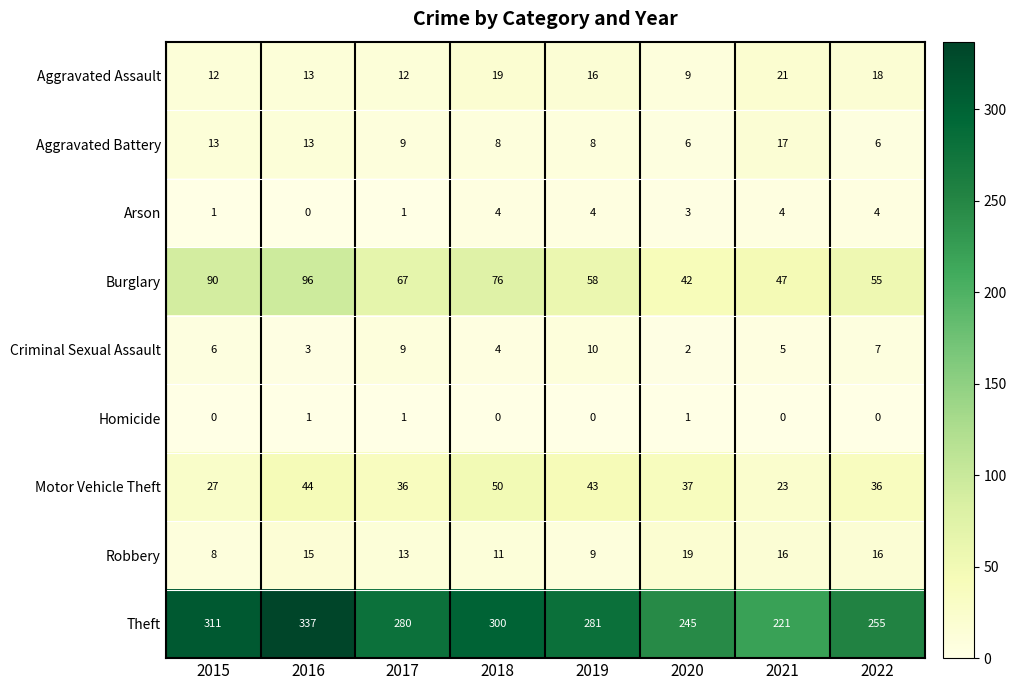

Count the number of categories in the chart.

8